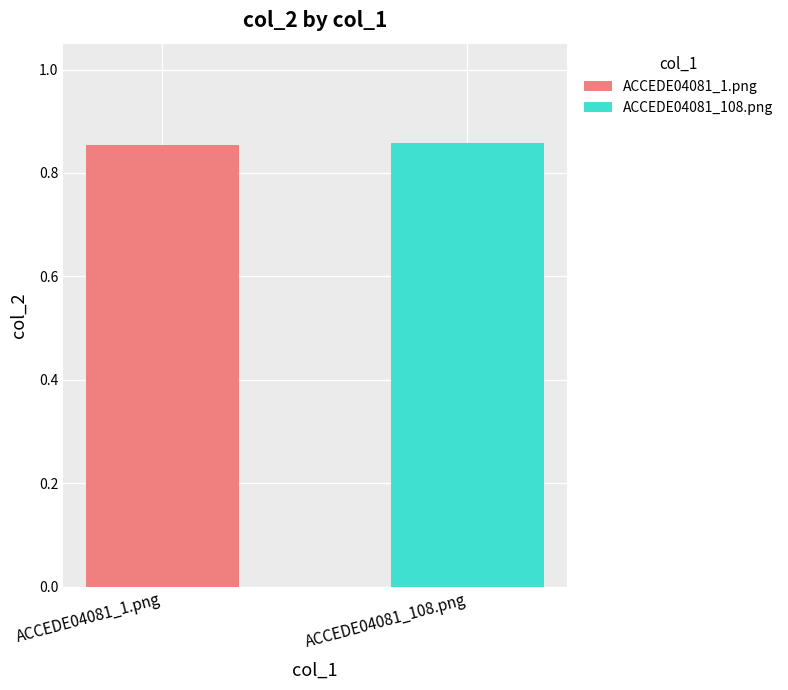

What is the label of the 2nd bar from the left?

ACCEDE04081_108.png